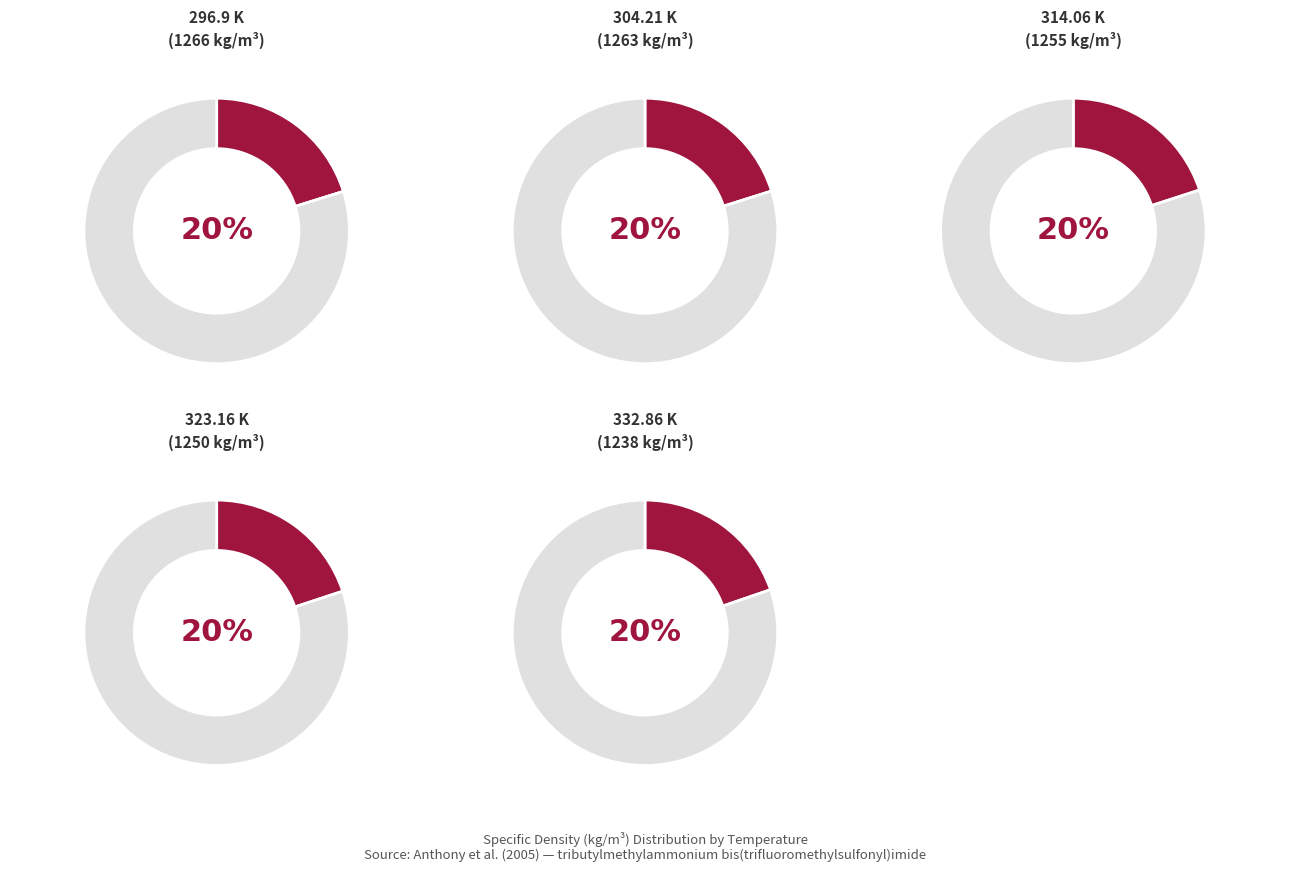

Count the number of slices in the pie.

5